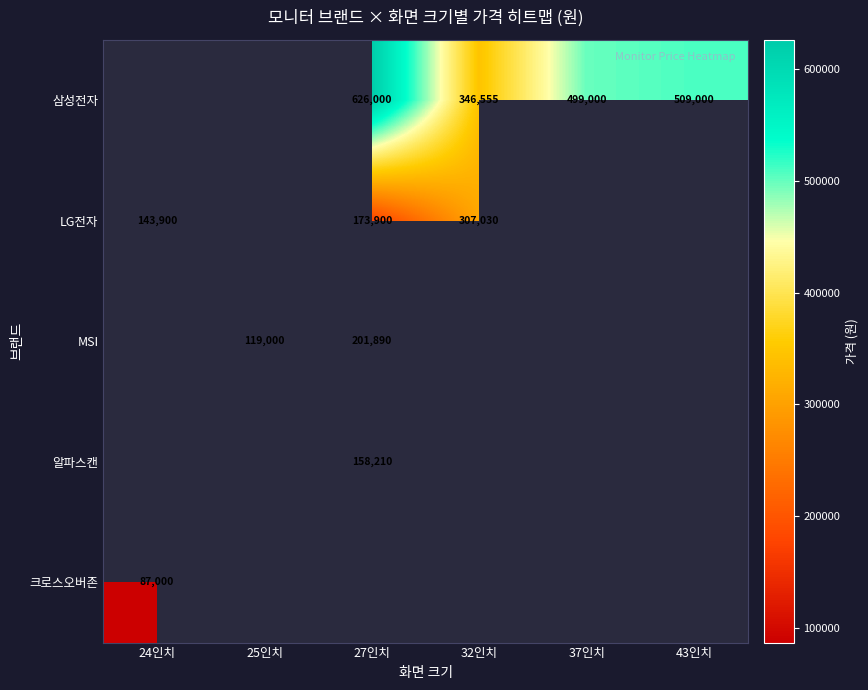

Is it true that 크로스오버존 equals 87000 at 24인치?

True